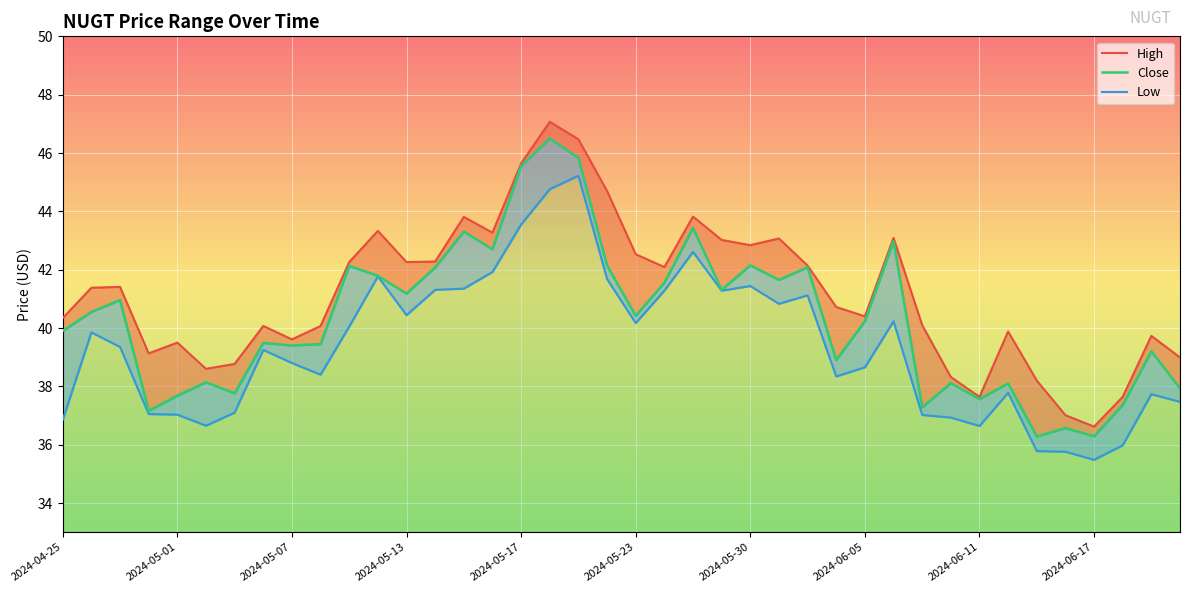

Rank the series by their maximum value, from highest to lowest.

High, Close, Low